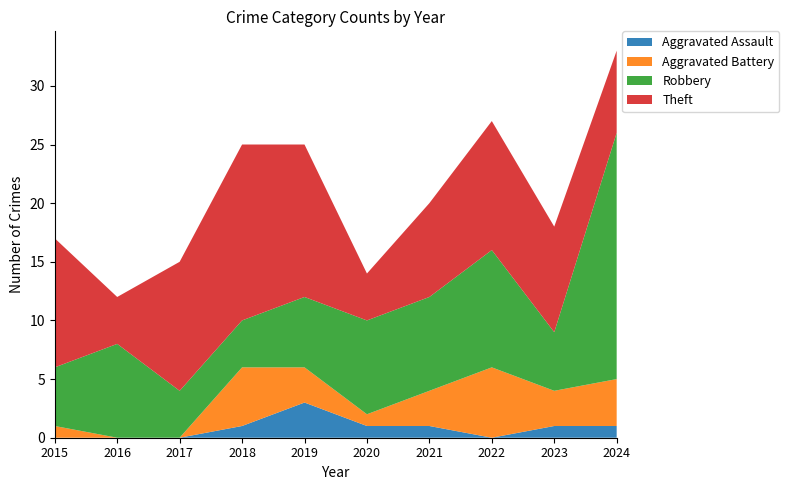

Reading right to left, what are all the values shown in this chart?

Aggravated Assault: 1	1	0	1	1	3	1	0	0	0
Aggravated Battery: 4	3	6	3	1	3	5	0	0	1
Robbery: 21	5	10	8	8	6	4	4	8	5
Theft: 7	9	11	8	4	13	15	11	4	11